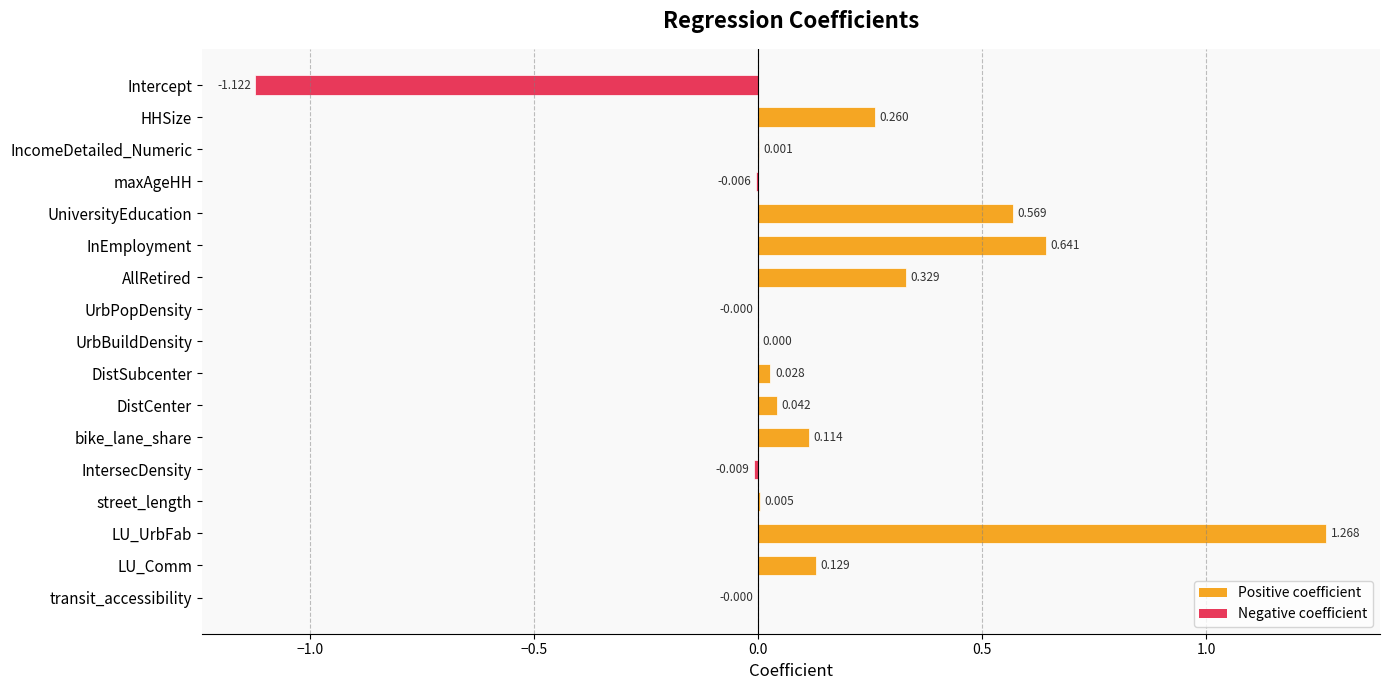

Which label corresponds to the largest value in the chart?

LU_UrbFab